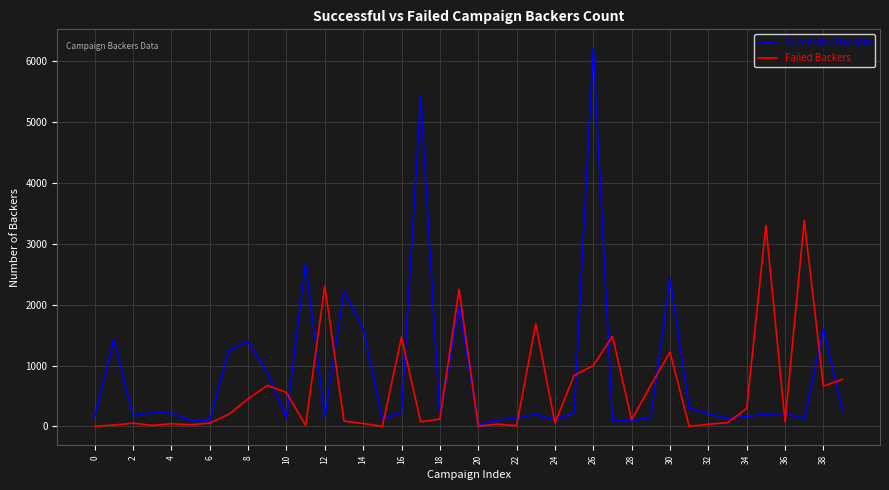

List the series in order of their peak value, highest first.

Successful Backers, Failed Backers